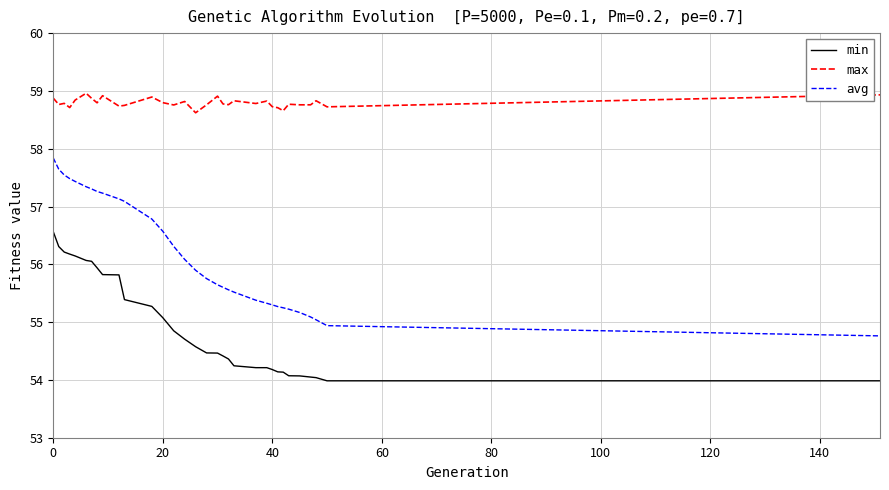

What are all the series names shown in the legend?

min, max, avg